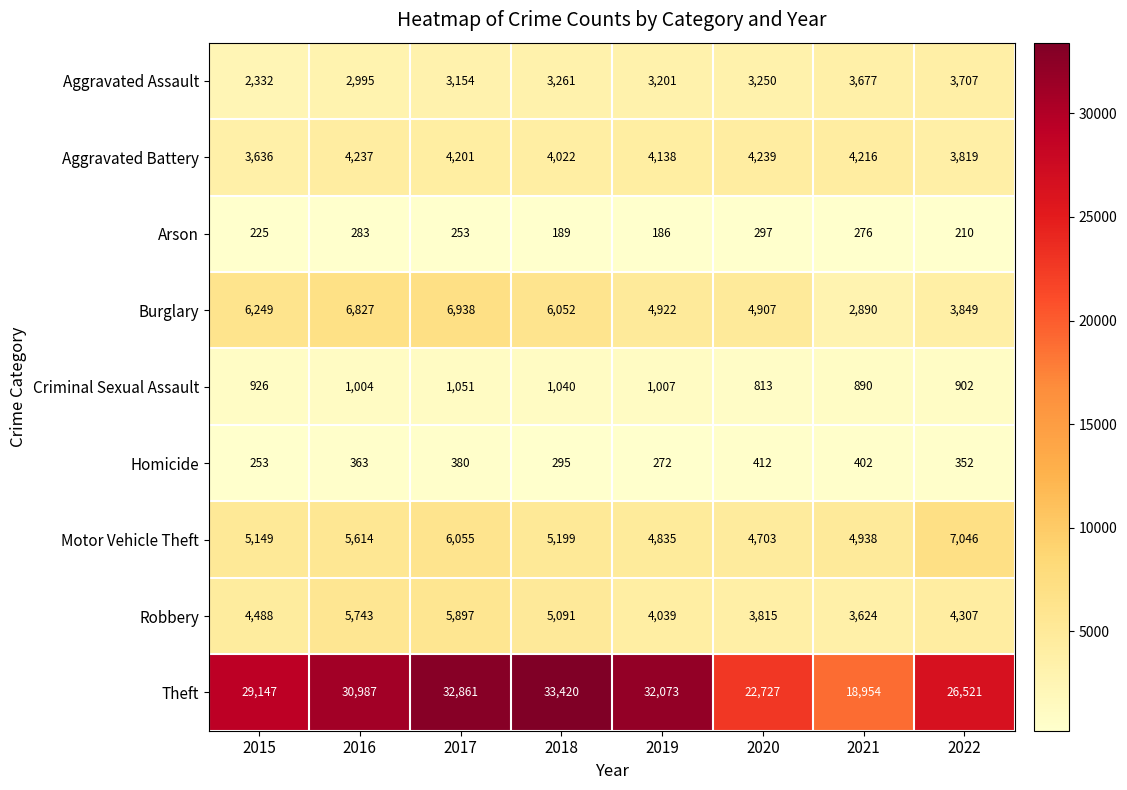

What is the smallest value displayed?

186